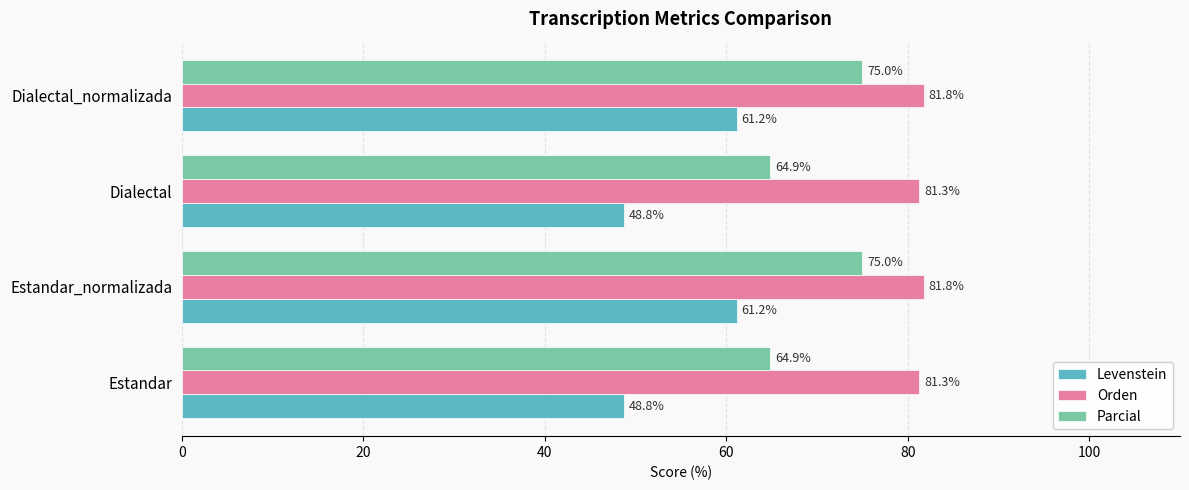

Rank the series at Estandar_normalizada from highest to lowest value.

Orden, Parcial, Levenstein